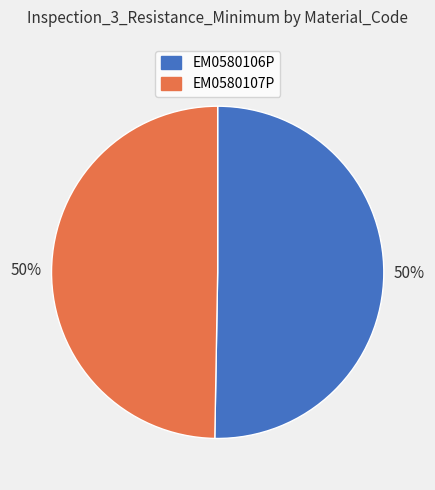

Combined, do EM0580107P and EM0580106P account for over 50%?

Yes